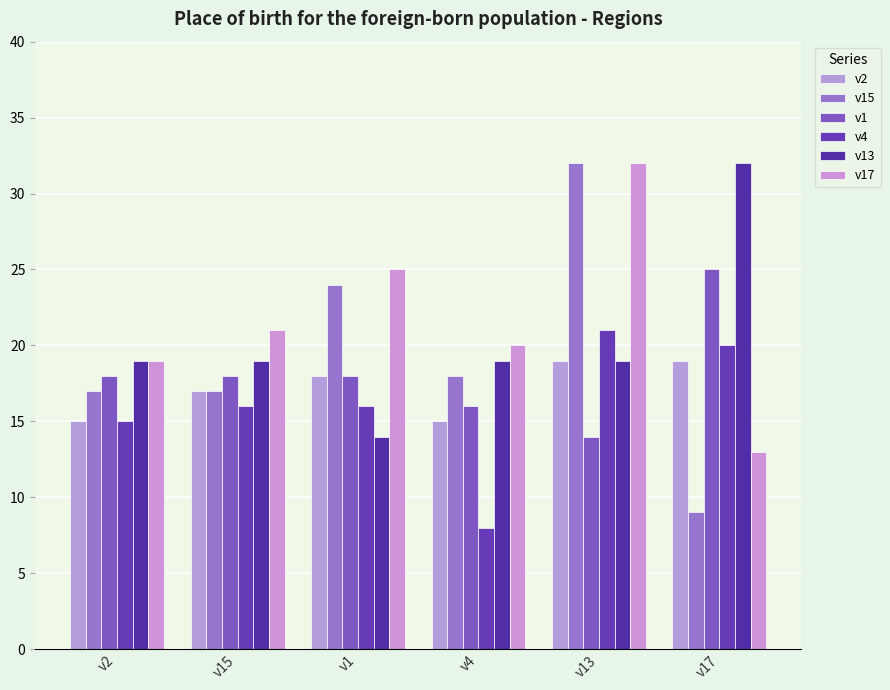

What is the difference between the second highest and second lowest values in the v4 series?

5